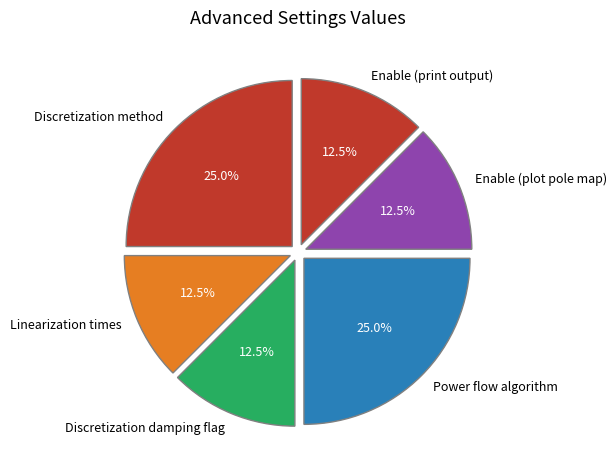

What percentage do Linearization times and Discretization method together represent?

37.5%